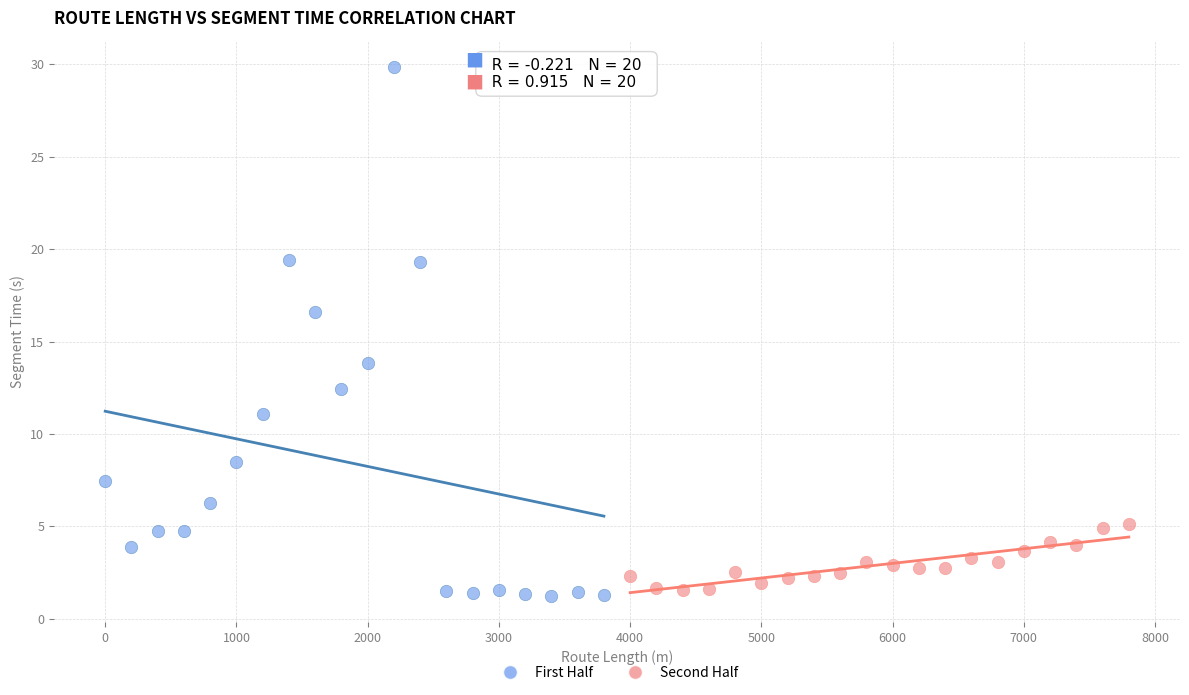

Which series has the largest Y range (max minus min)?

First Half